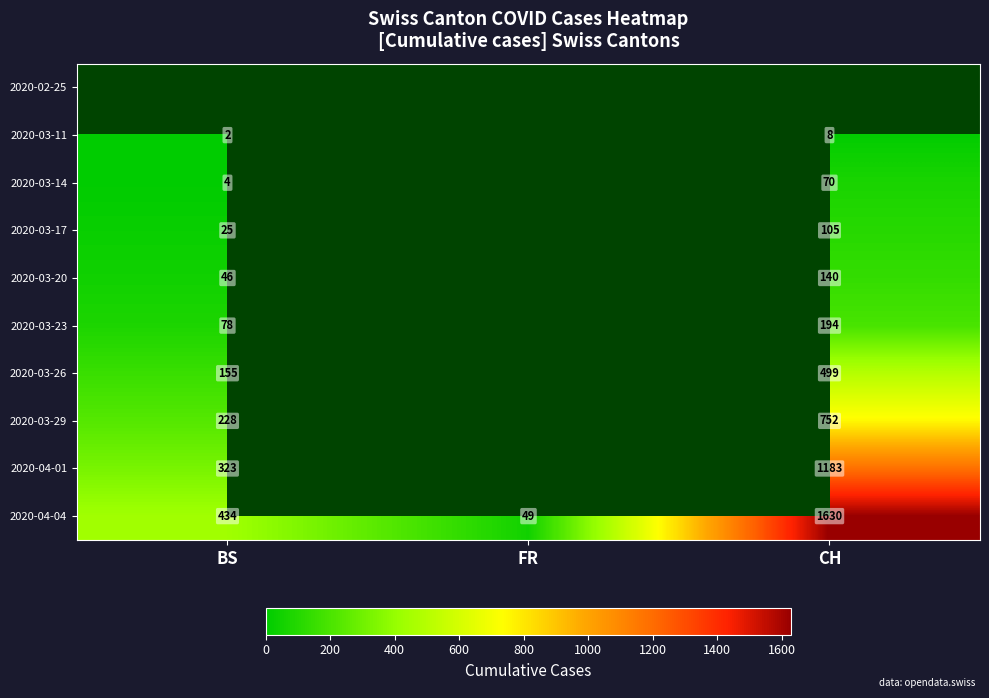

The value of 2020-03-11 at BS is 1.3. True or false?

False